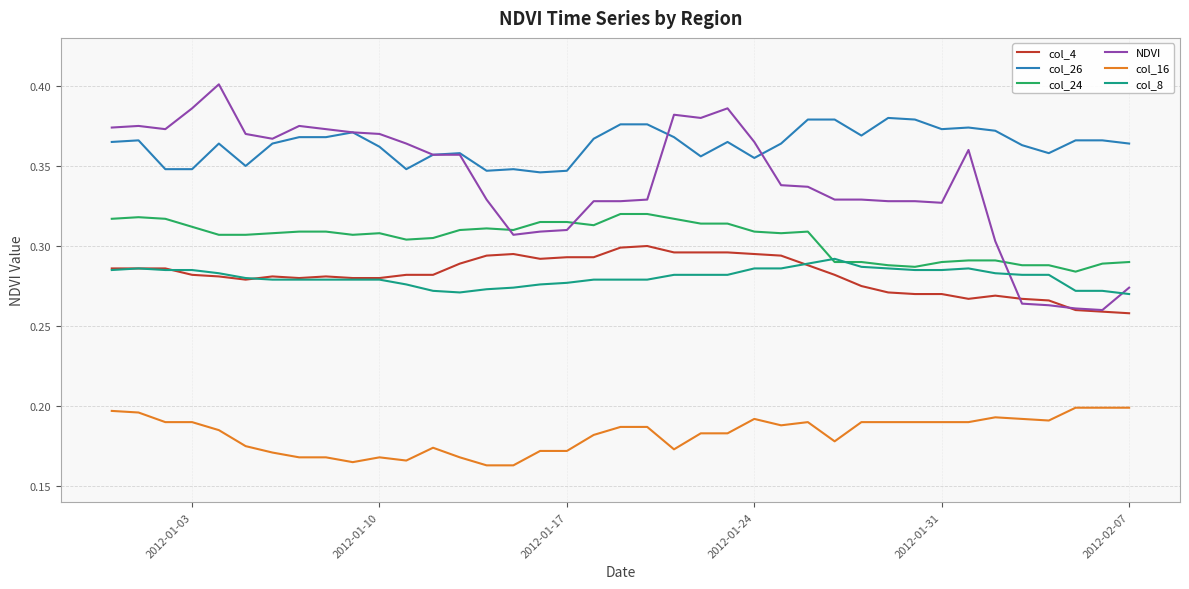

Which series has the largest total across all categories?

col_26